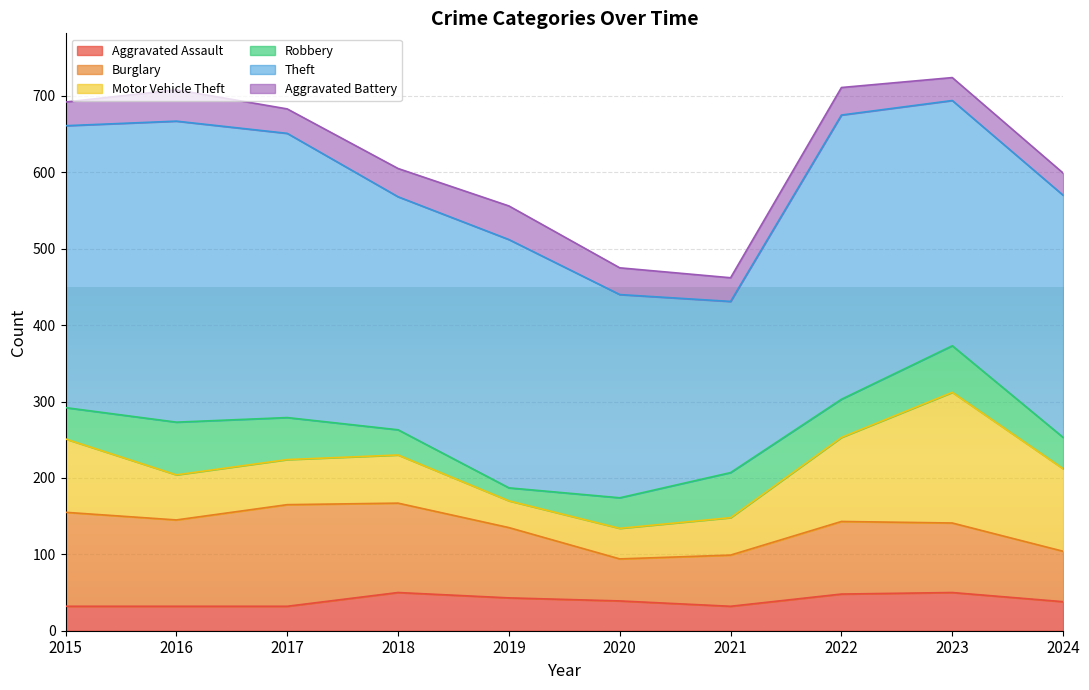

True or false: Aggravated Battery and Aggravated Assault intersect in this chart.

True